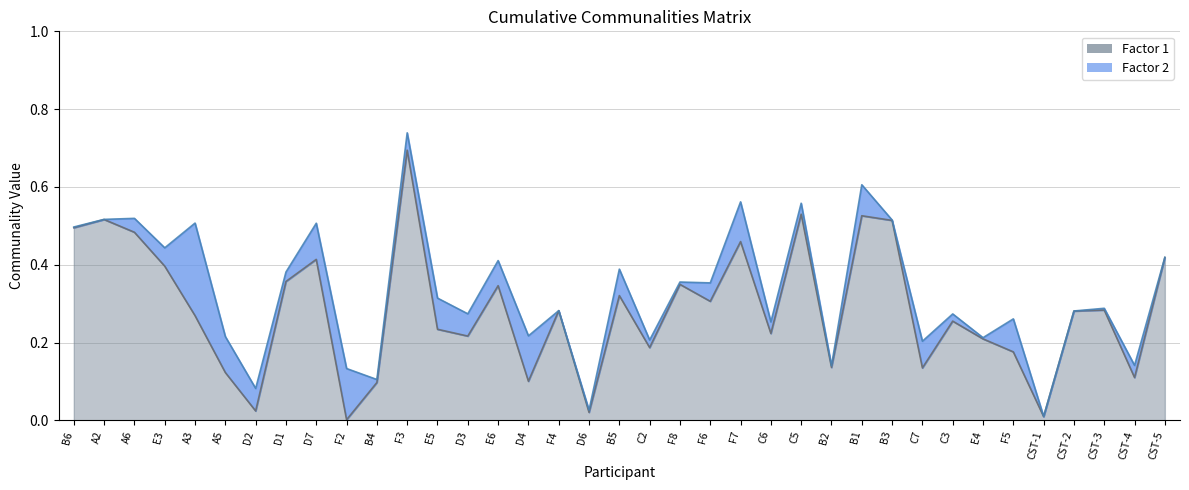

Rank the series by their average value, from highest to lowest.

Factor 2, Factor 1